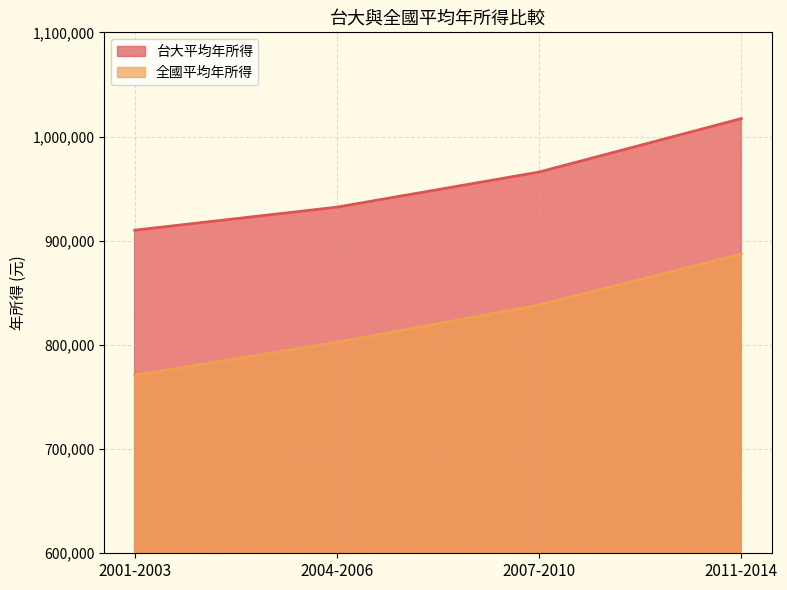

At 2004-2006, list the series in order from largest to smallest.

台大平均年所得, 全國平均年所得